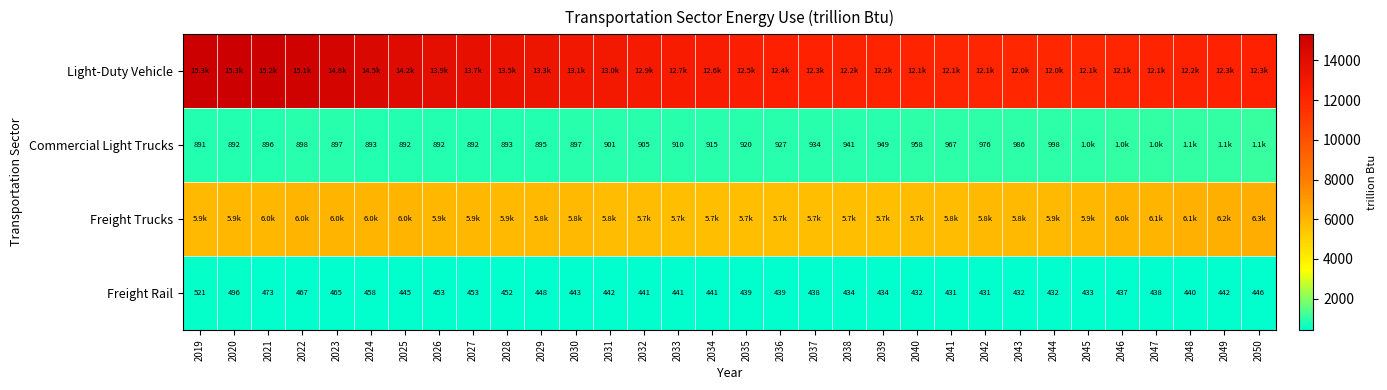

Which series changed the most between 2042 and 2046?

Freight Trucks